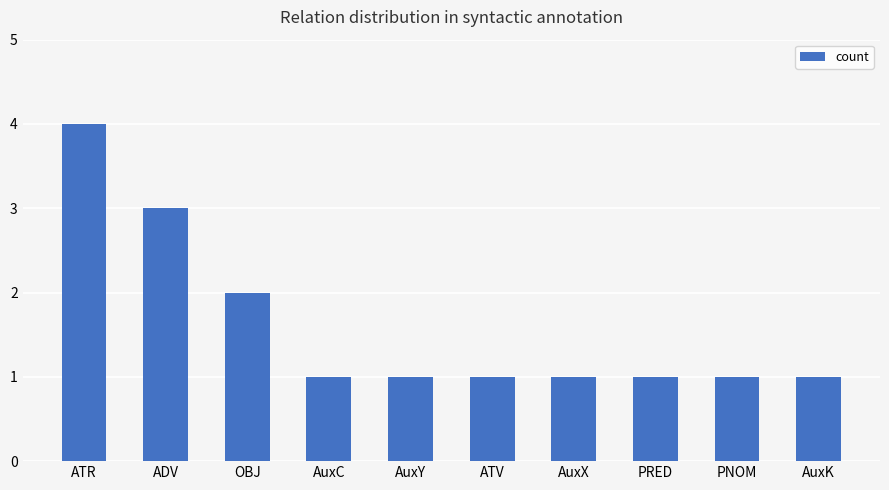

Approximately how many times larger is the value at OBJ compared to AuxK?

2.0